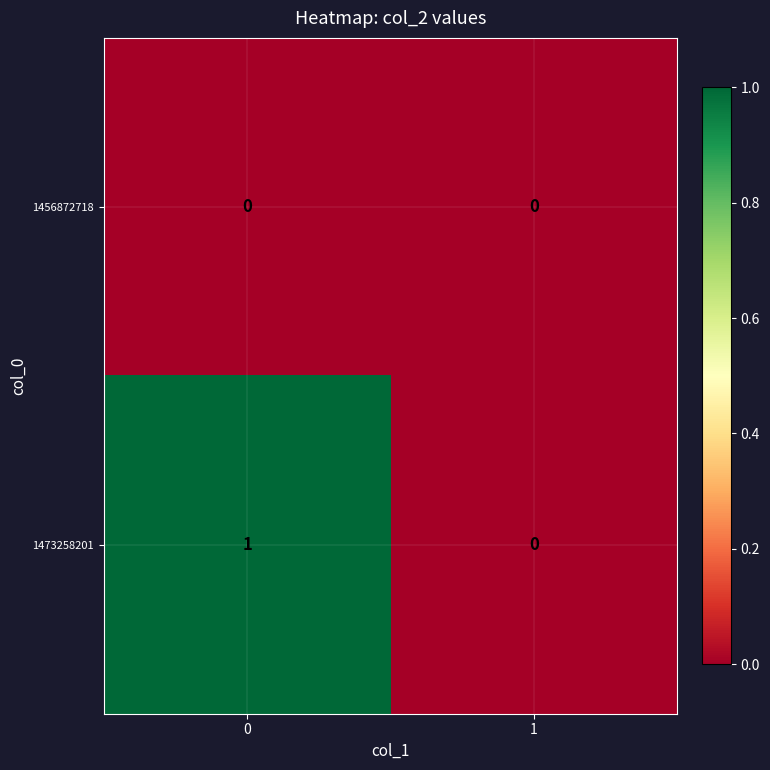

List the series in order of their overall mean, highest first.

1473258201, 1456872718